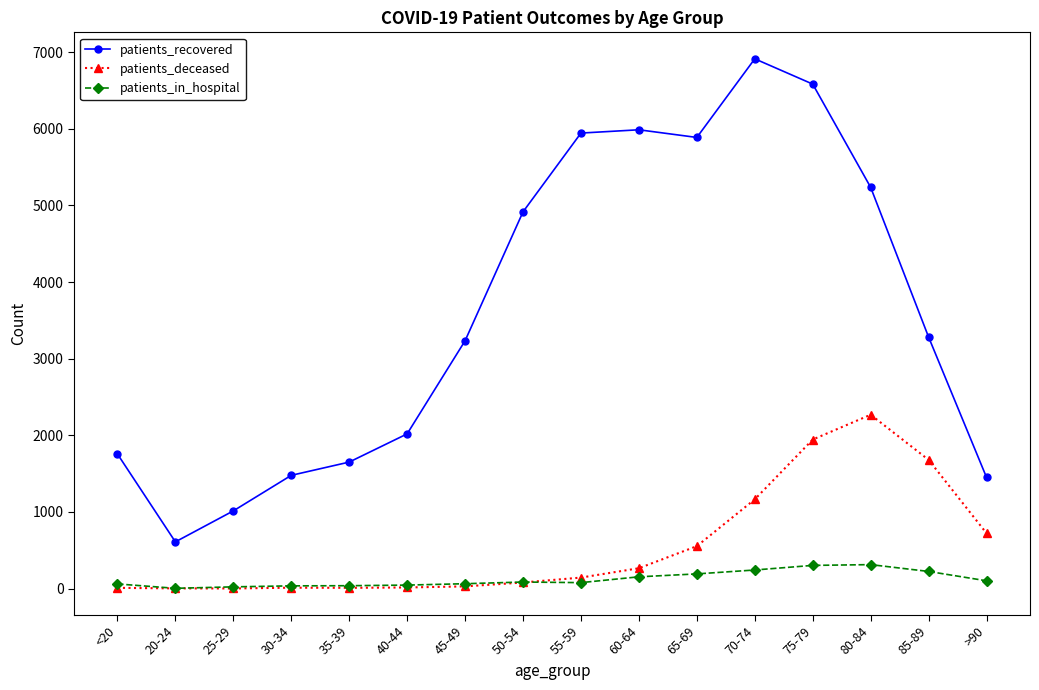

What is the label of the 14th point from the left?

80-84